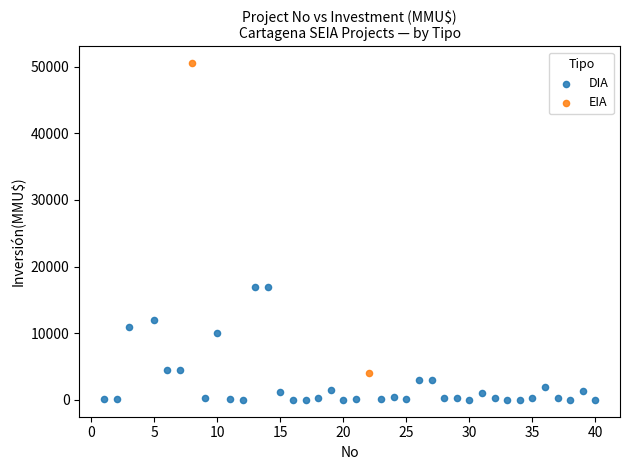

What are all the series names shown in the legend?

DIA, EIA